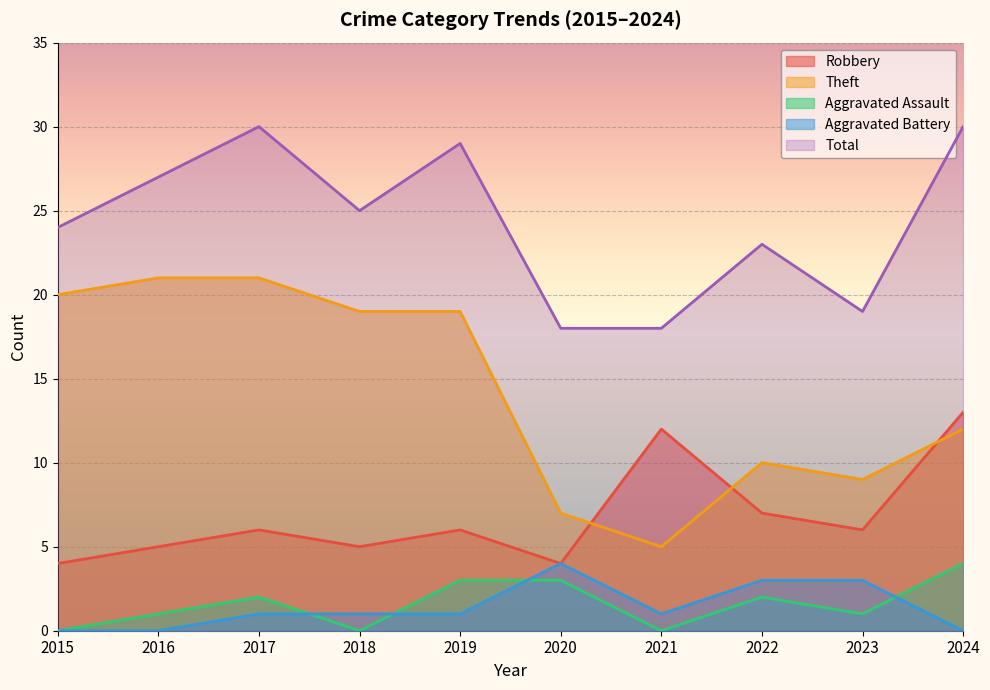

True or false: Theft and Aggravated Assault cross at least once.

False